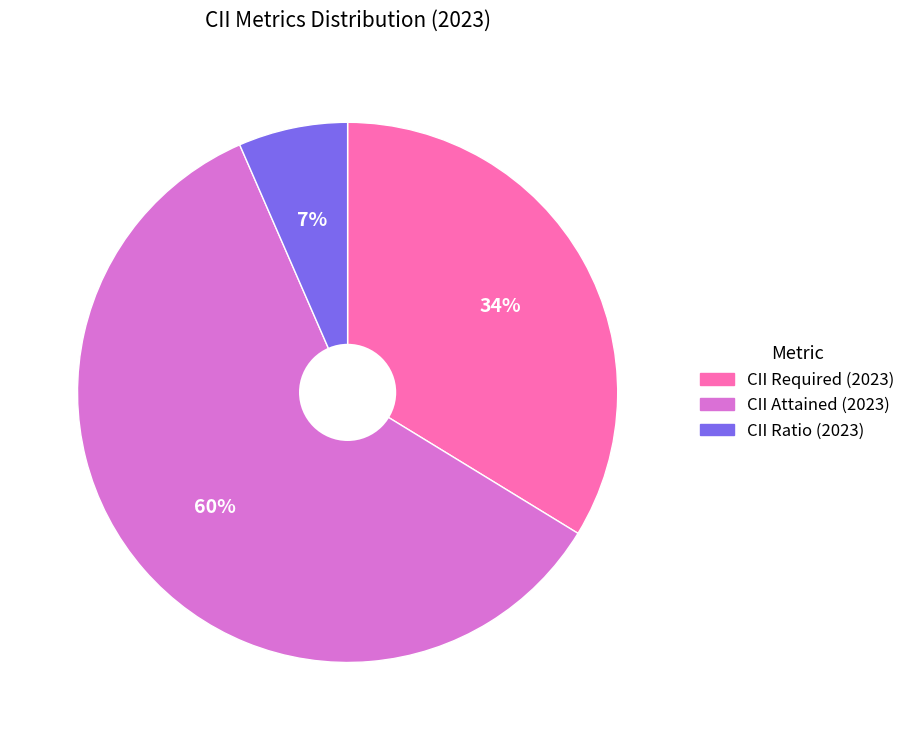

To the nearest percent, what is the average slice percentage?

33%